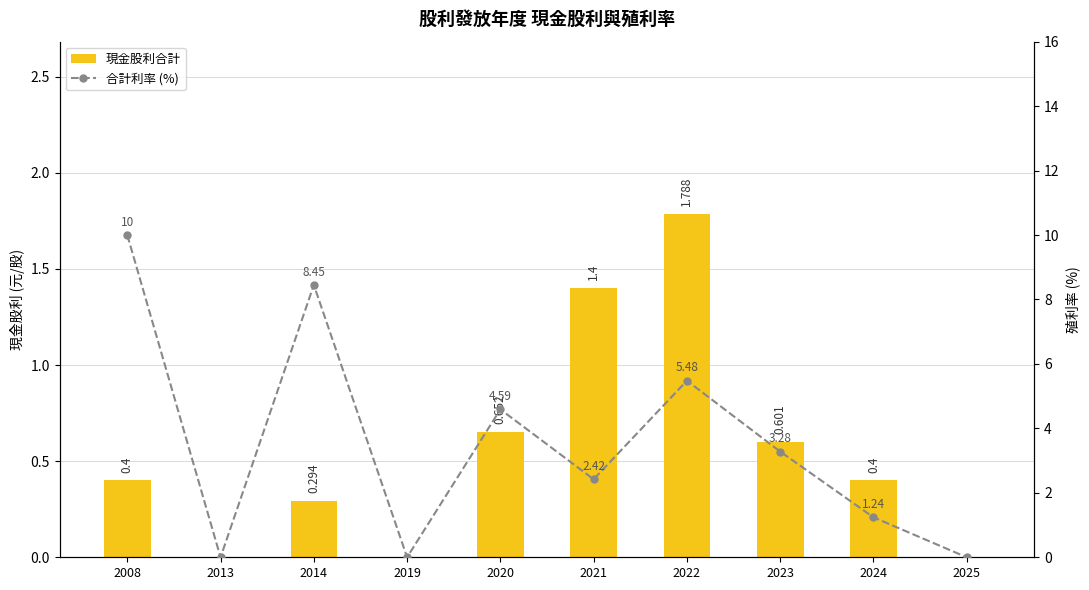

What is the average value of the 合計利率 (%) series?

3.5